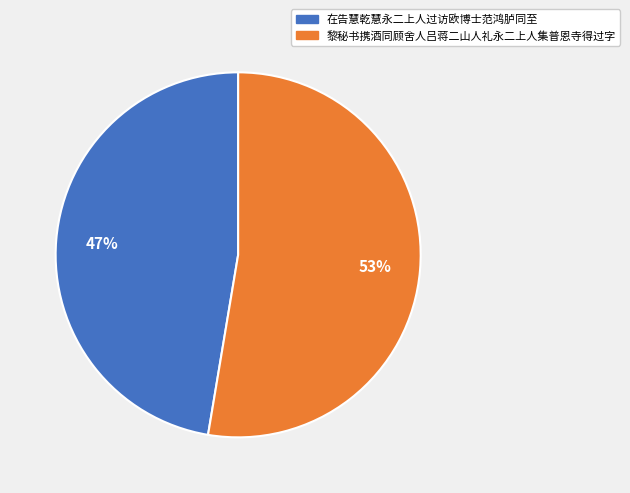

To the nearest percent, what is the combined percentage of 黎秘书携酒同顾舍人吕蒋二山人礼永二上人集普恩寺得过字 and 在告慧乾慧永二上人过访欧博士范鸿胪同至?

100%